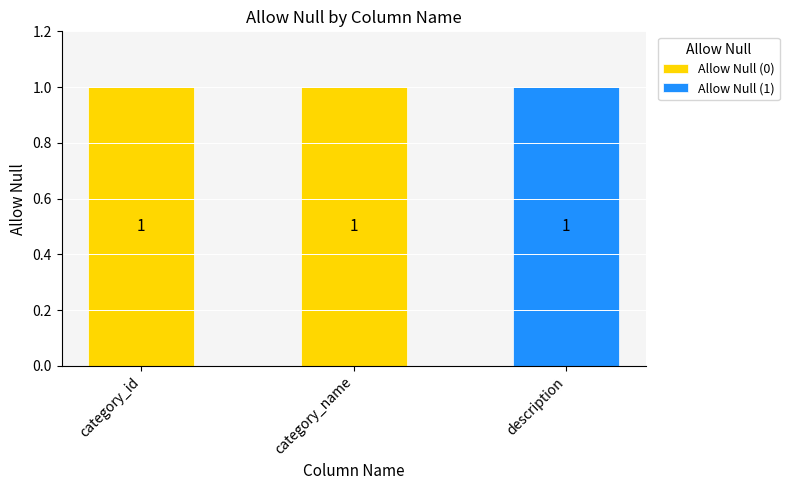

What is the sum of the Allow Null (0) values at category_id and category_name?

2